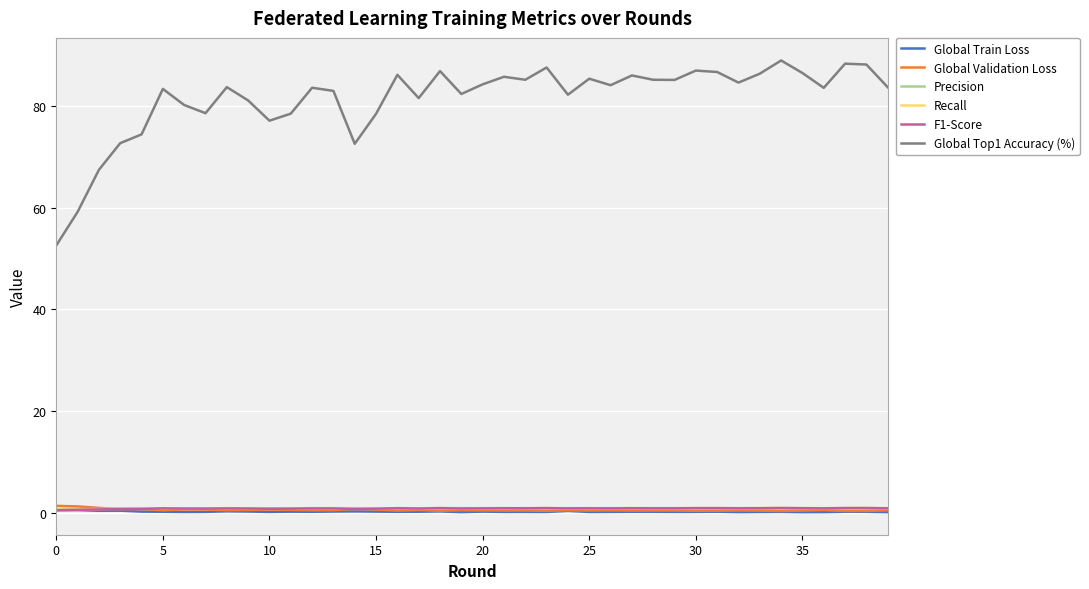

Which series has the widest spread of values?

Global Top1 Accuracy (%)